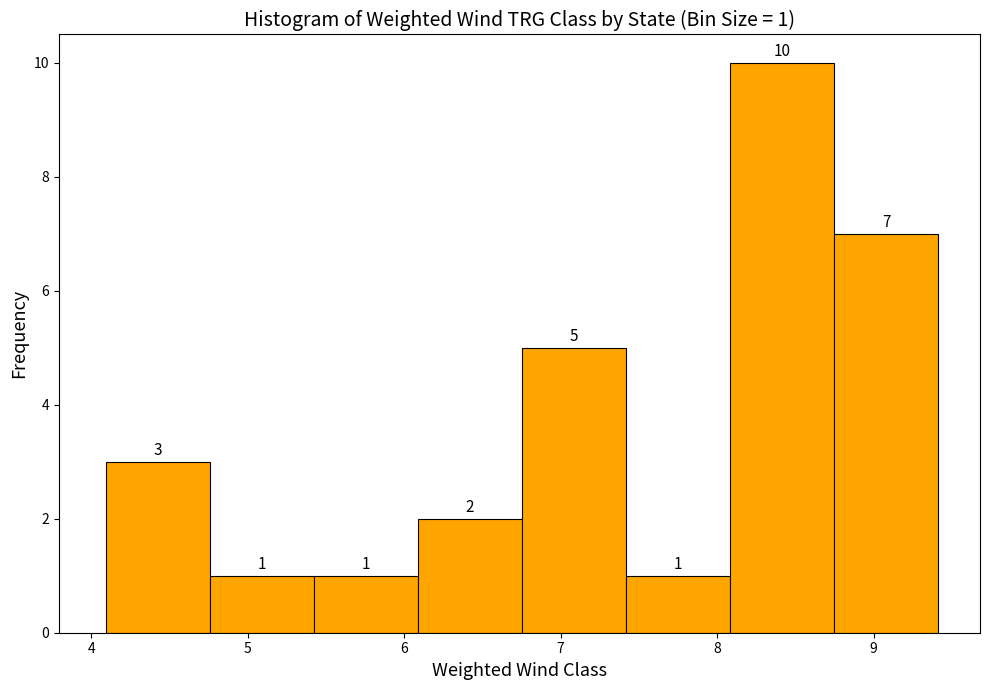

Over which range of the x-axis is the bar tallest?

8.1 to 8.7